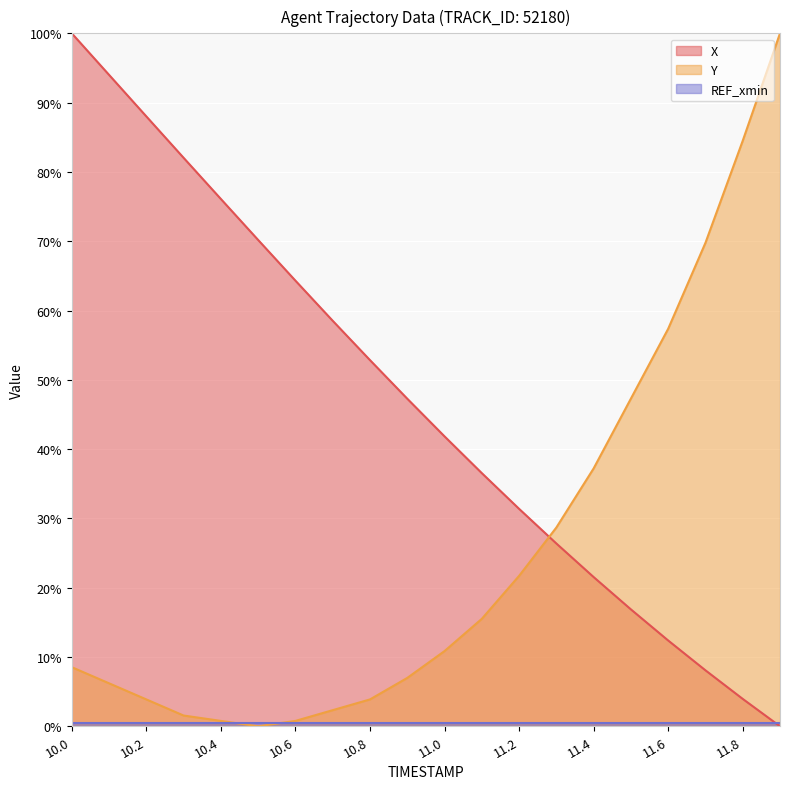

True or false: Y has a value of 28.7 at 11.3.

True